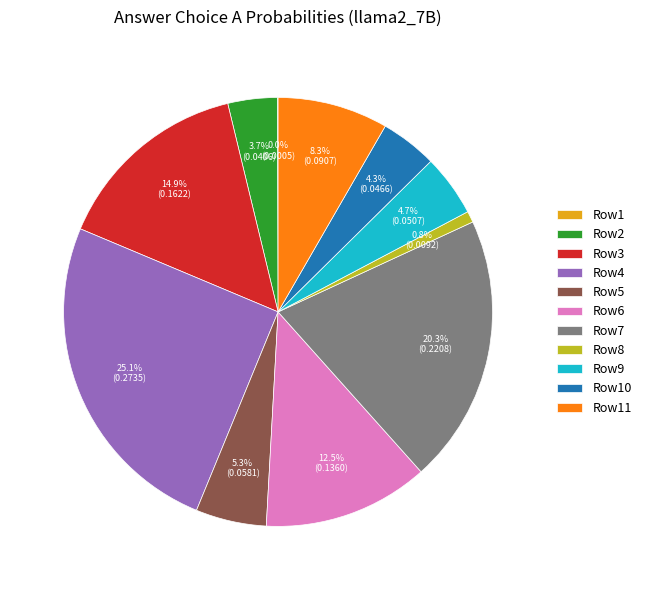

To the nearest percent, what is the average slice percentage?

9%